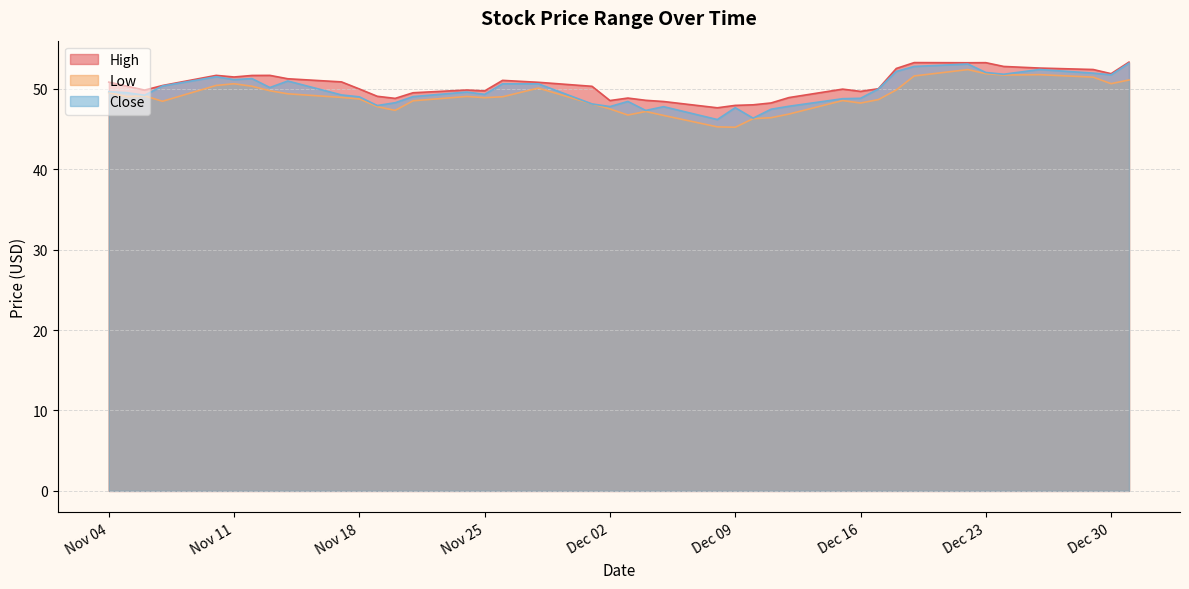

At which label does High reach its minimum?

2014-12-08